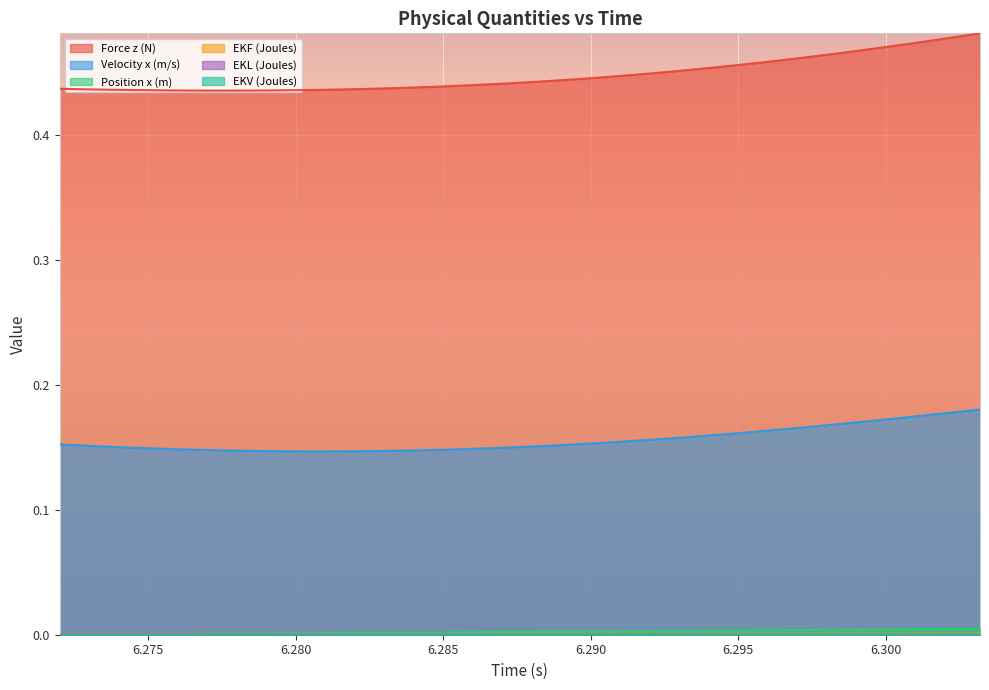

True or false: Force z (N) and Position x (m) intersect in this chart.

False